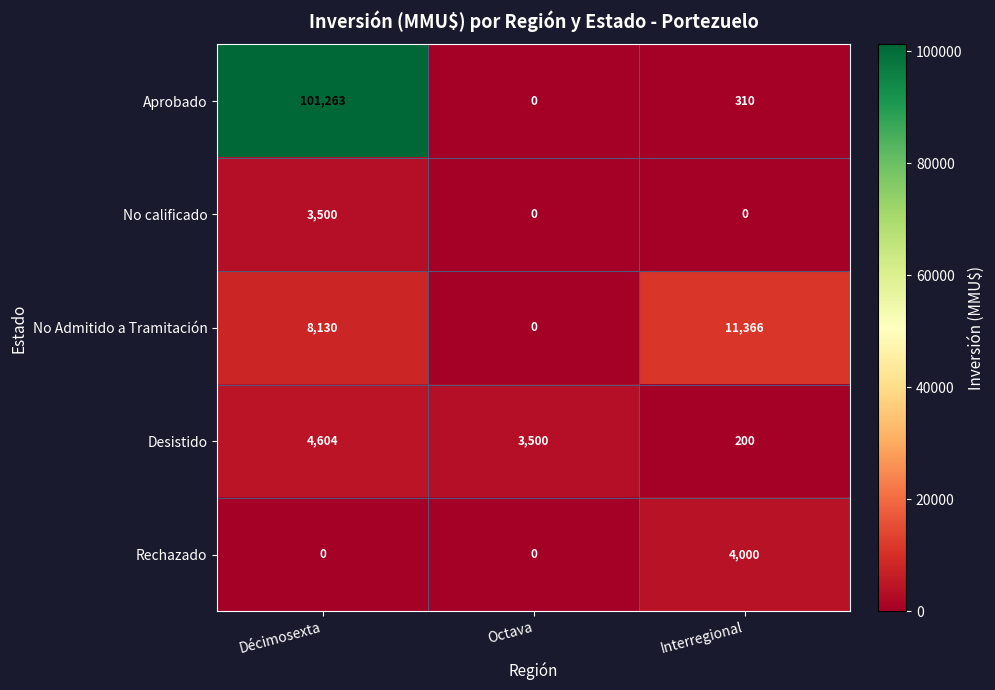

Reading left to right, extract all data points from this chart.

Aprobado: 101263	0	310
No calificado: 3500	0	0
No Admitido a Tramitación: 8130	0	11366
Desistido: 4604	3500	200
Rechazado: 0	0	4000